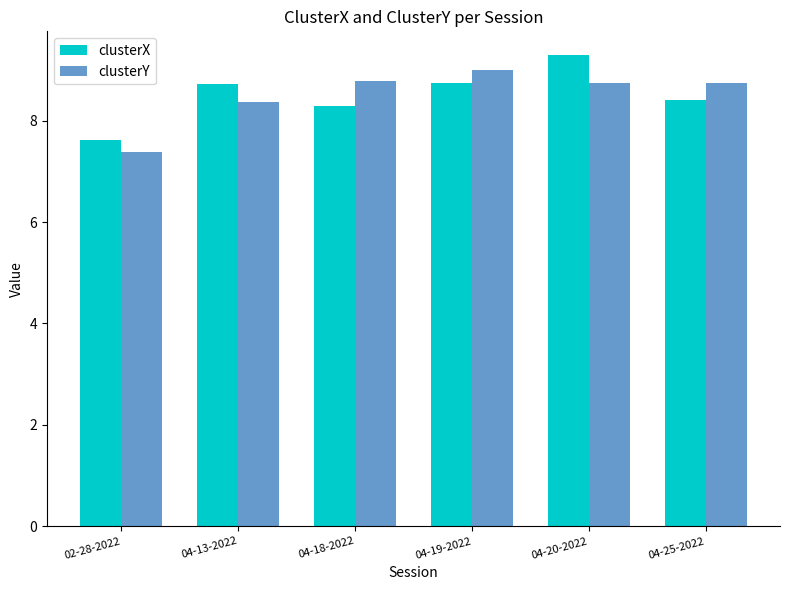

The clusterX series shows 2.2 at 04-25-2022. True or false?

False